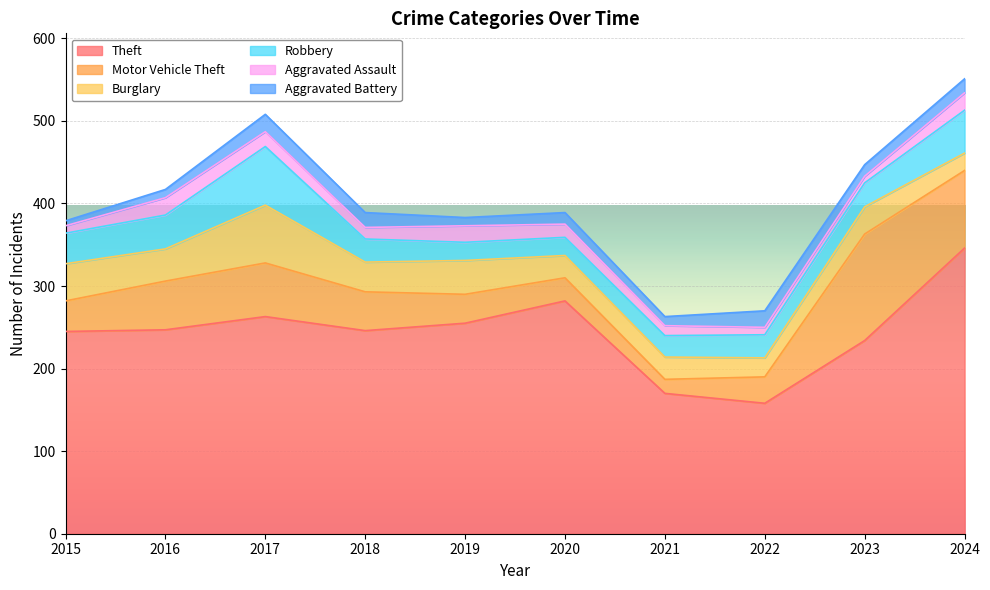

Which series has the largest range (max minus min)?

Theft